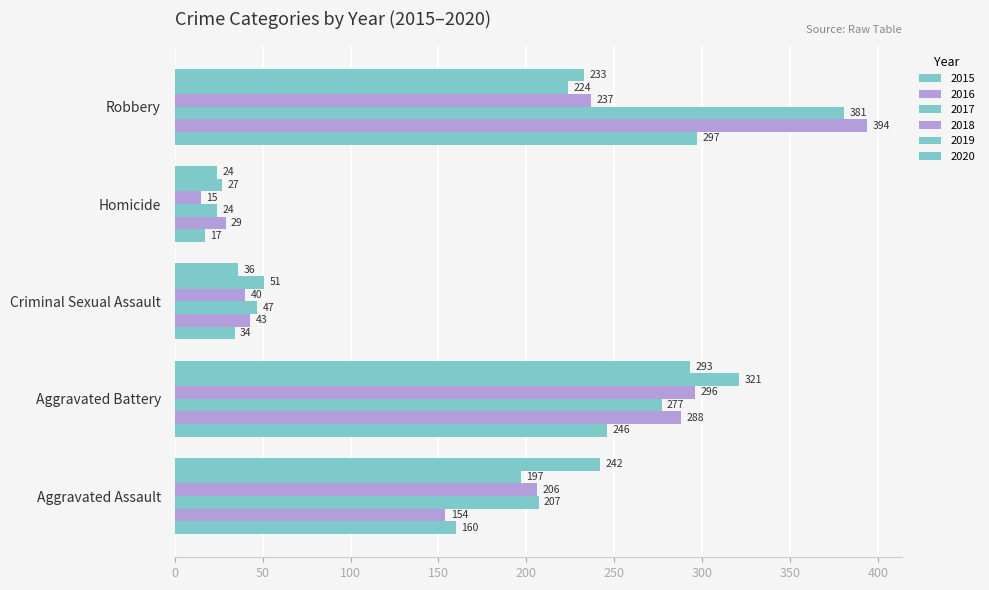

How many distinct data groups are displayed?

6